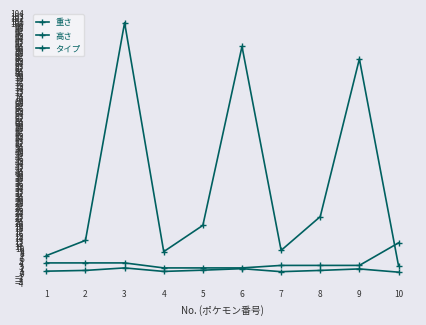

List the series in order of their peak value, lowest first.

高さ, タイプ, 重さ